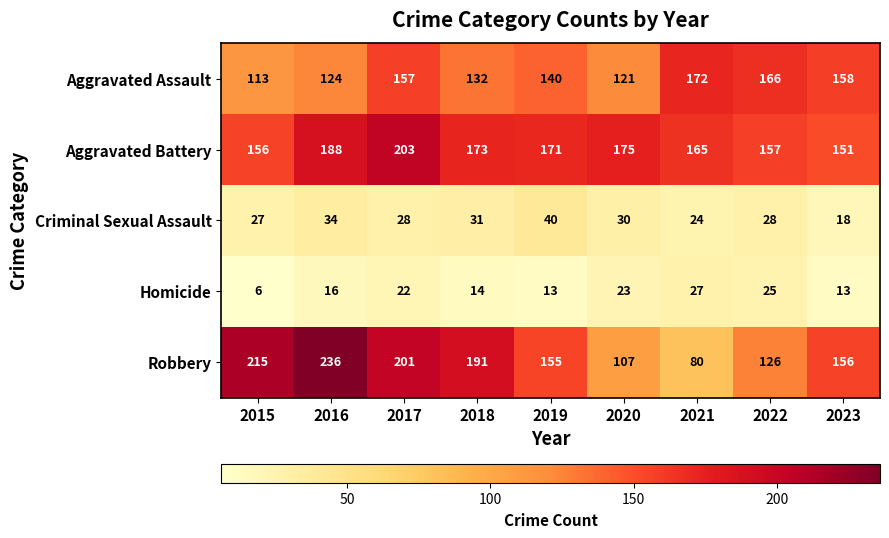

What is the difference between the highest and lowest values at 2023?

145